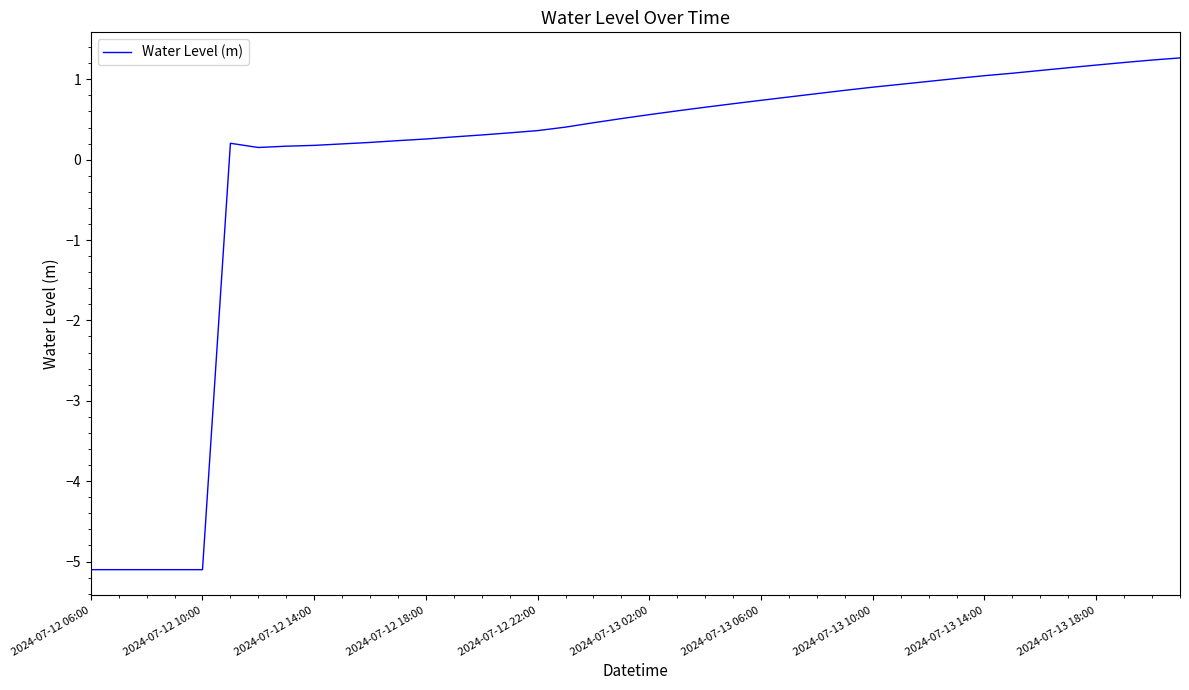

What is the difference between the maximum and minimum values?

6.4